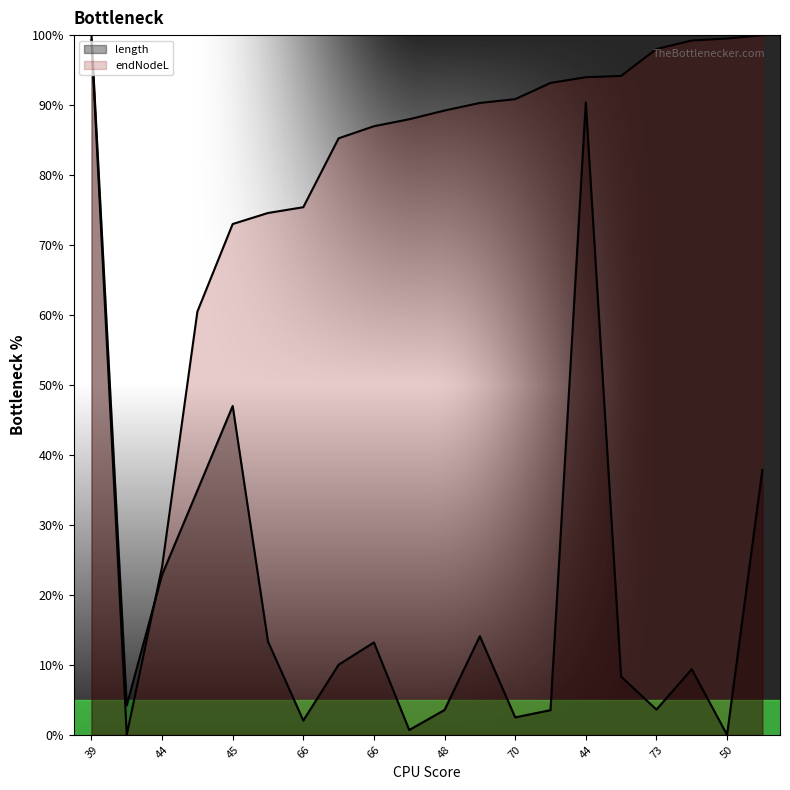

What is the total value across all series at 67?

104.4